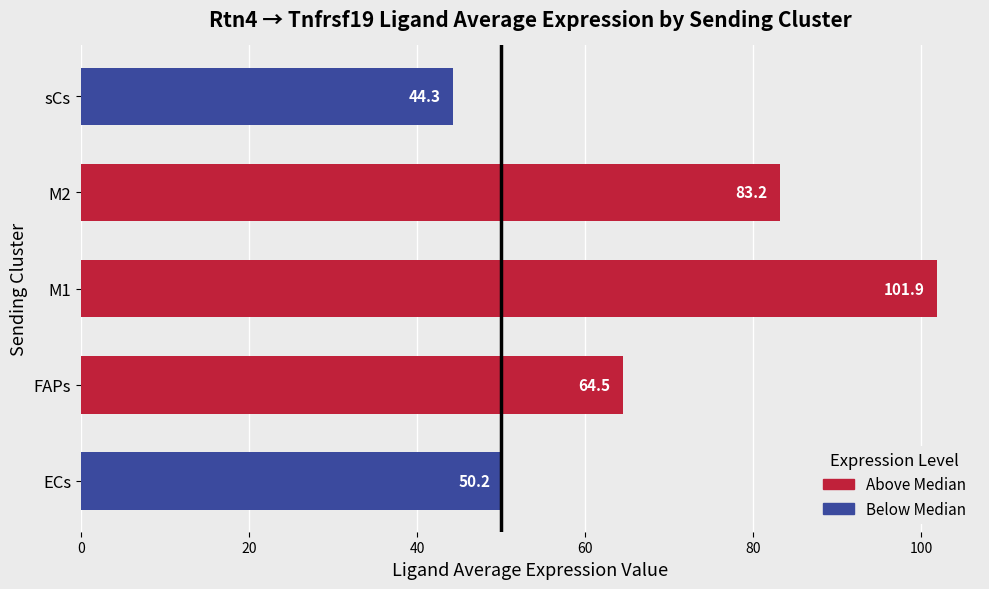

Where is the data nearest to the value 73?

FAPs